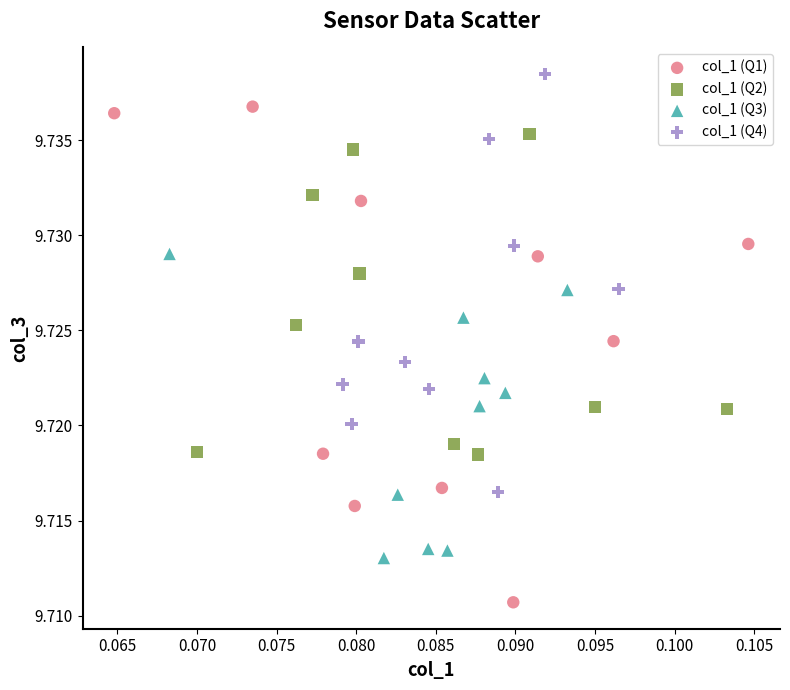

Which series contains the lowest Y value?

col_1 (Q1)